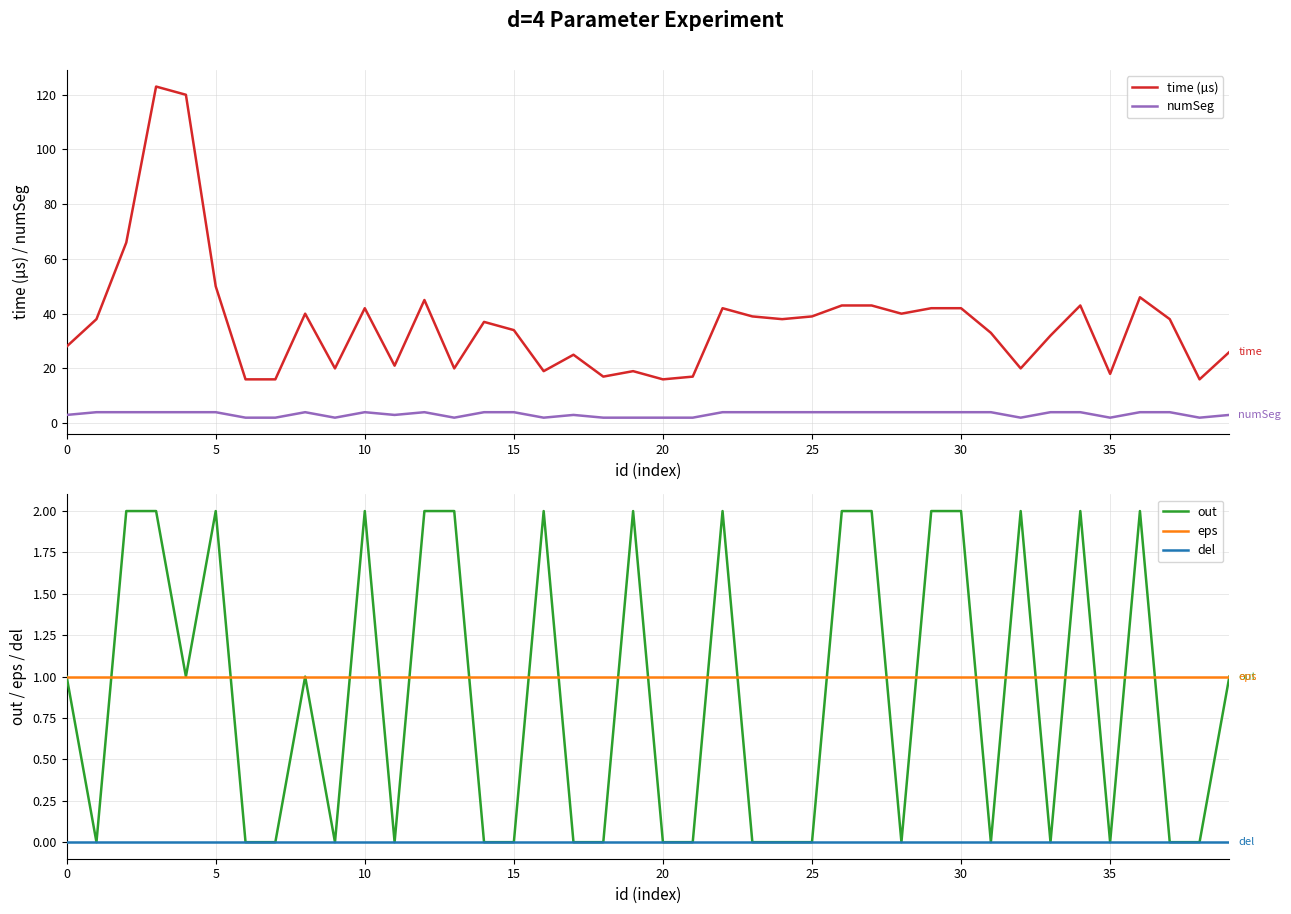

How many lines are shown in the chart?

5